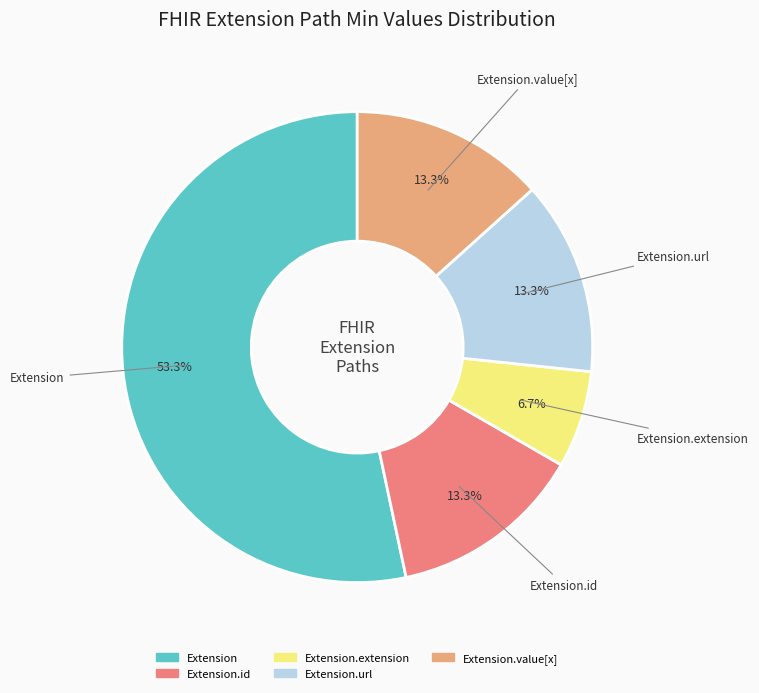

Is there a majority slice in this chart?

Yes